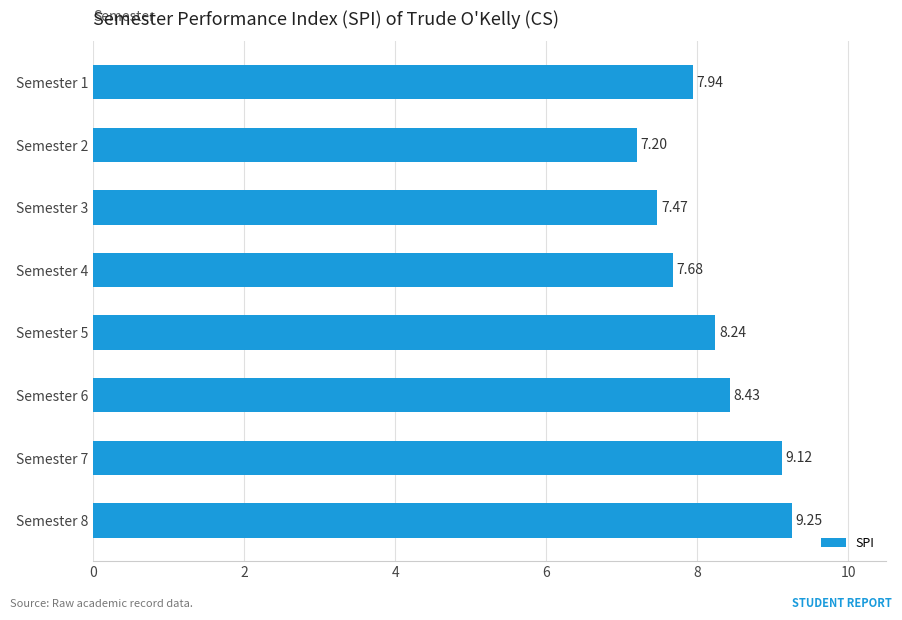

List the labels in order of value, largest first.

Semester 8, Semester 7, Semester 6, Semester 5, Semester 1, Semester 4, Semester 3, Semester 2